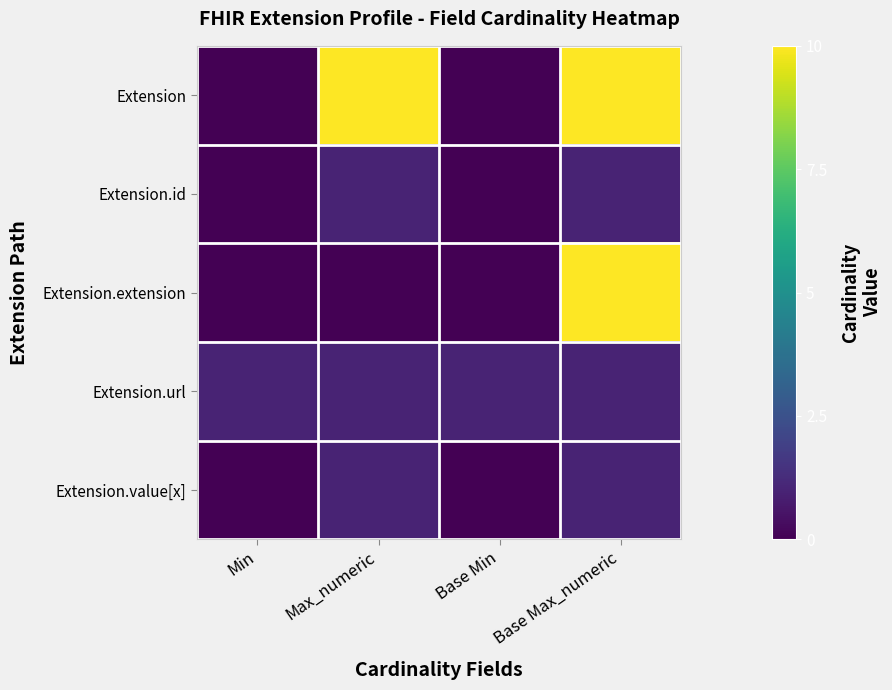

Which label corresponds to the largest value in the chart?

Max_numeric